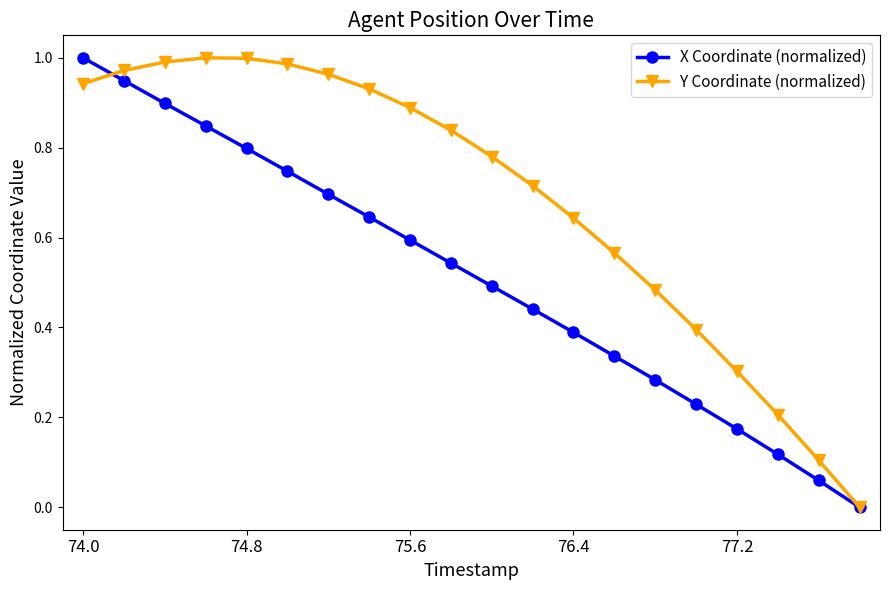

Rank the series by their average value, from highest to lowest.

Y Coordinate (normalized), X Coordinate (normalized)